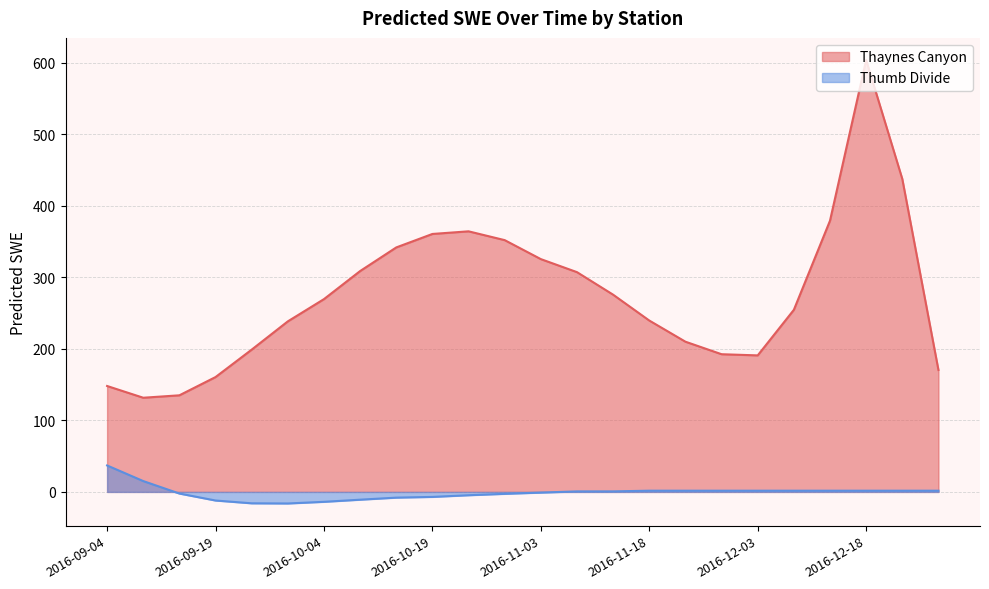

The Thumb Divide series shows 3.1 at 20. True or false?

False